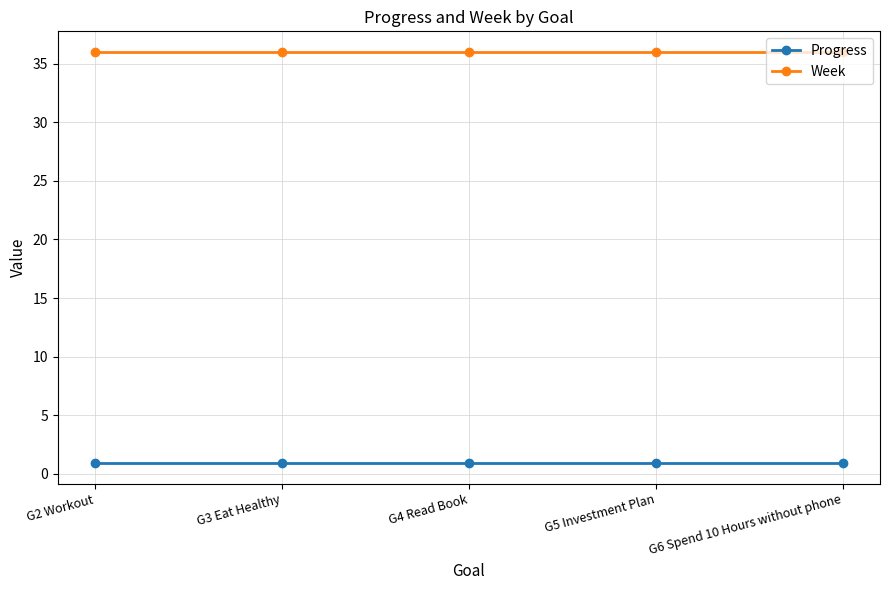

True or false: Week and Progress cross at least once.

False